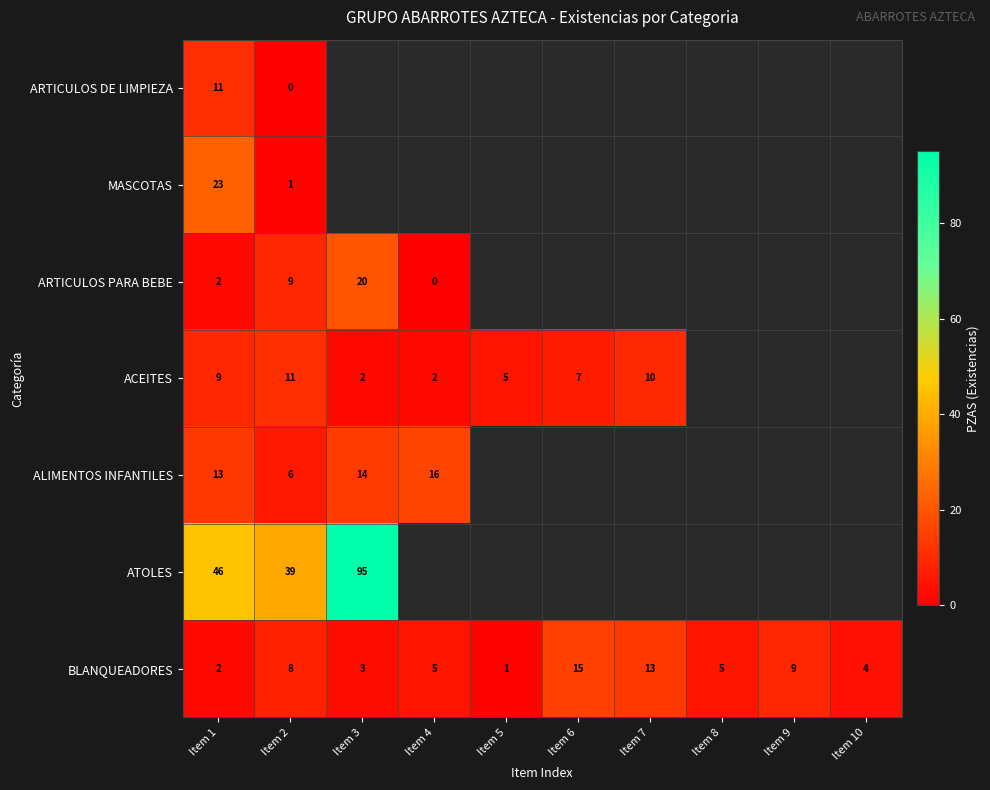

What is the sum of all BLANQUEADORES values?

65